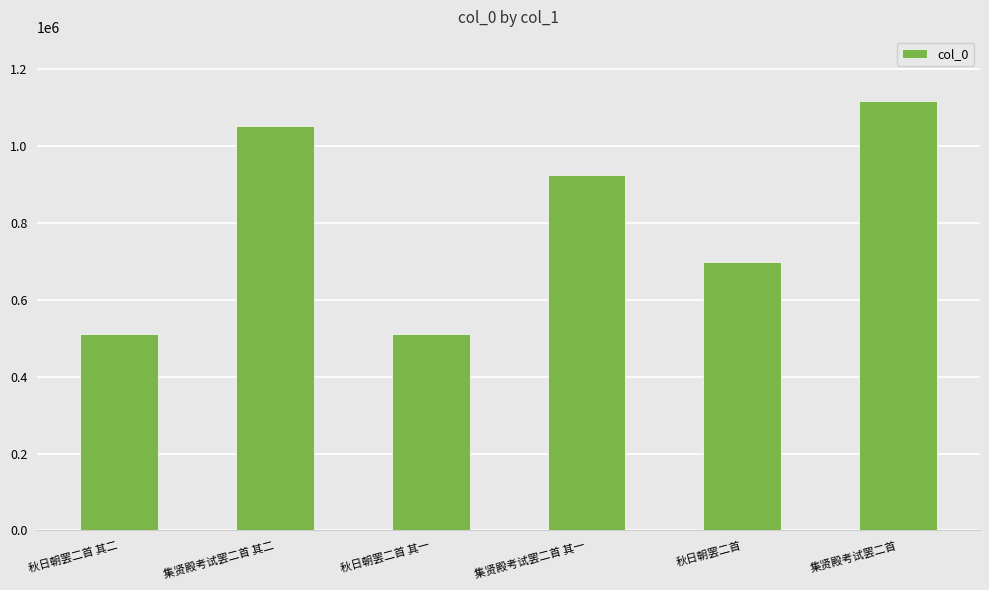

What is the ratio of the value at 秋日朝罢二首 其二 to the value at 集贤殿考试罢二首 其二?

0.5